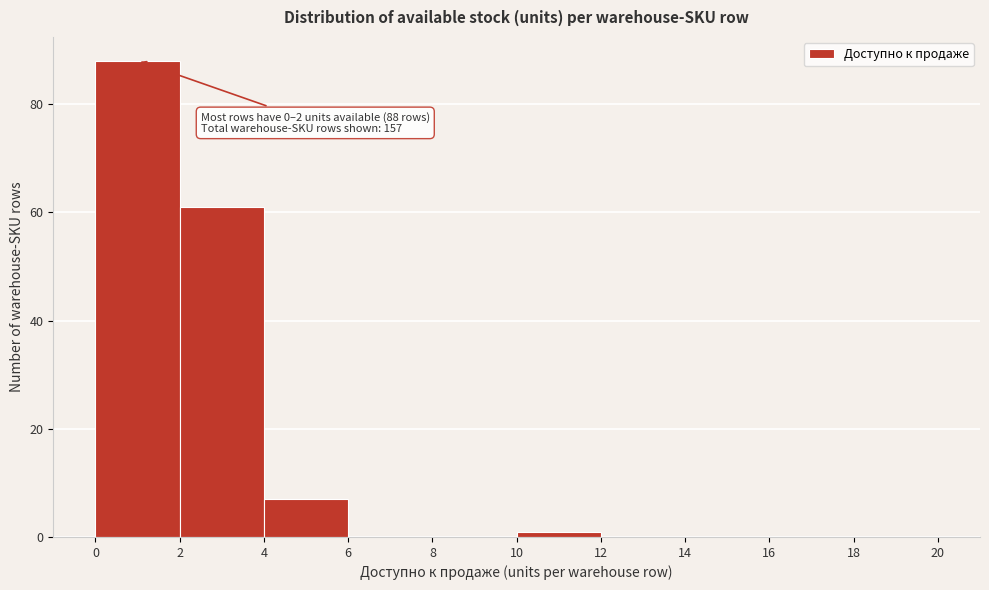

Over which range of the x-axis is the bar tallest?

0 to 2